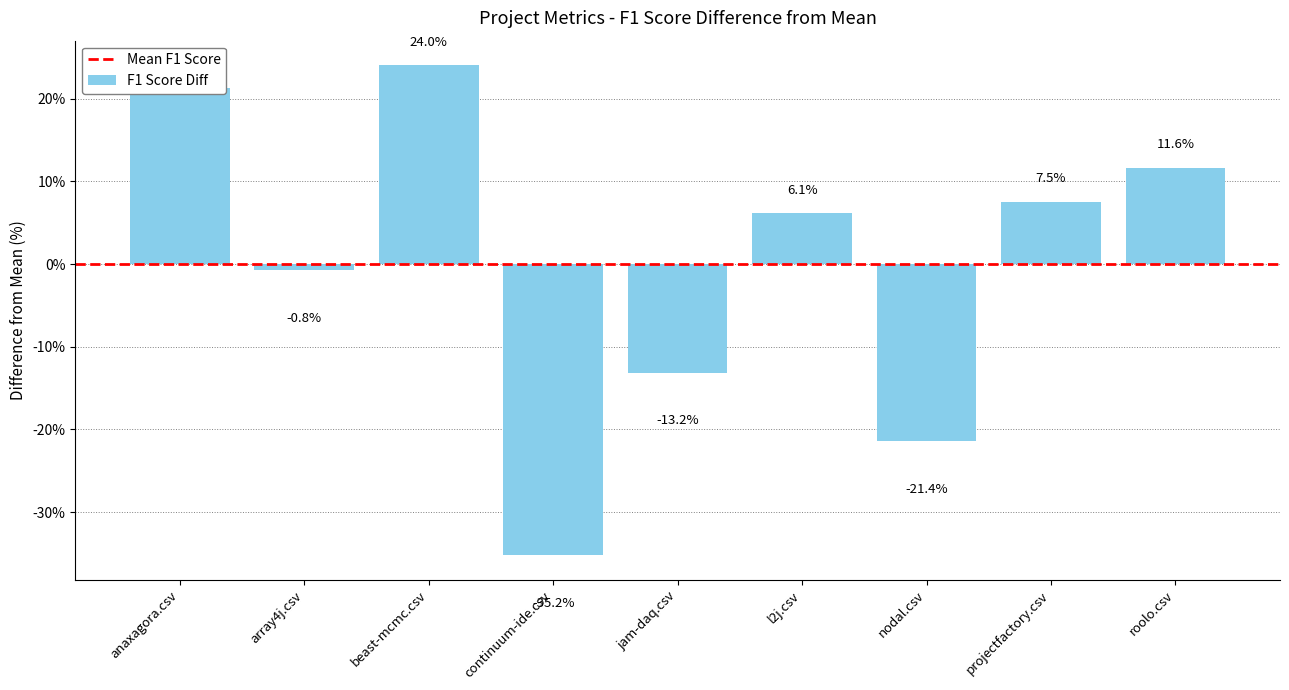

Reading left to right, transcribe all the data shown in this chart.

anaxagora.csv=21.3	array4j.csv=-0.8	beast-mcmc.csv=24.0	continuum-ide.csv=-35.2	jam-daq.csv=-13.2	l2j.csv=6.1	nodal.csv=-21.4	projectfactory.csv=7.5	roolo.csv=11.6